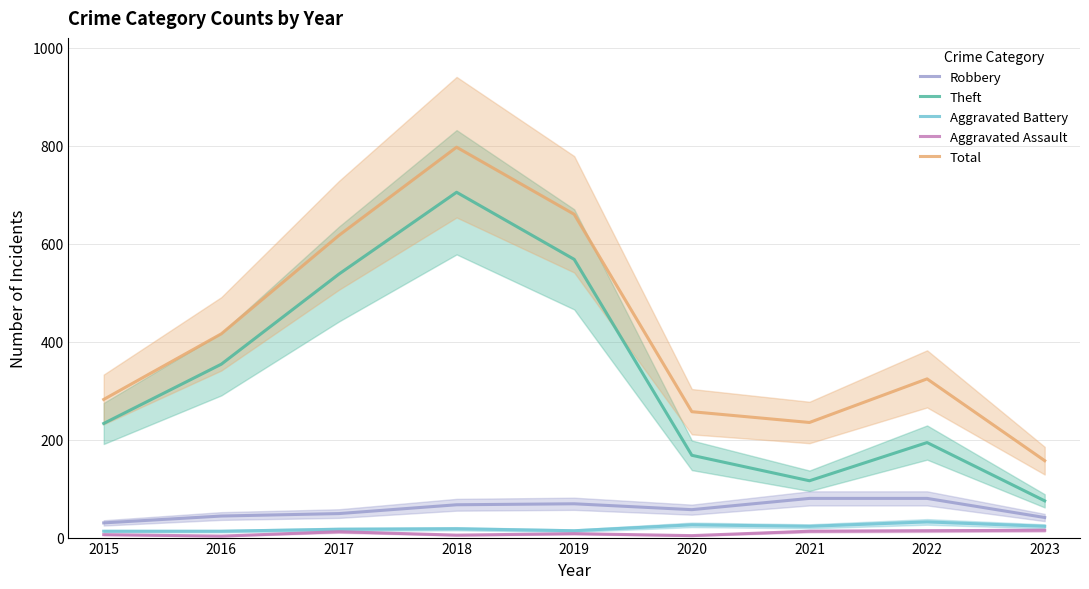

True or false: Aggravated Assault has more than 2 points higher than both neighbors.

False